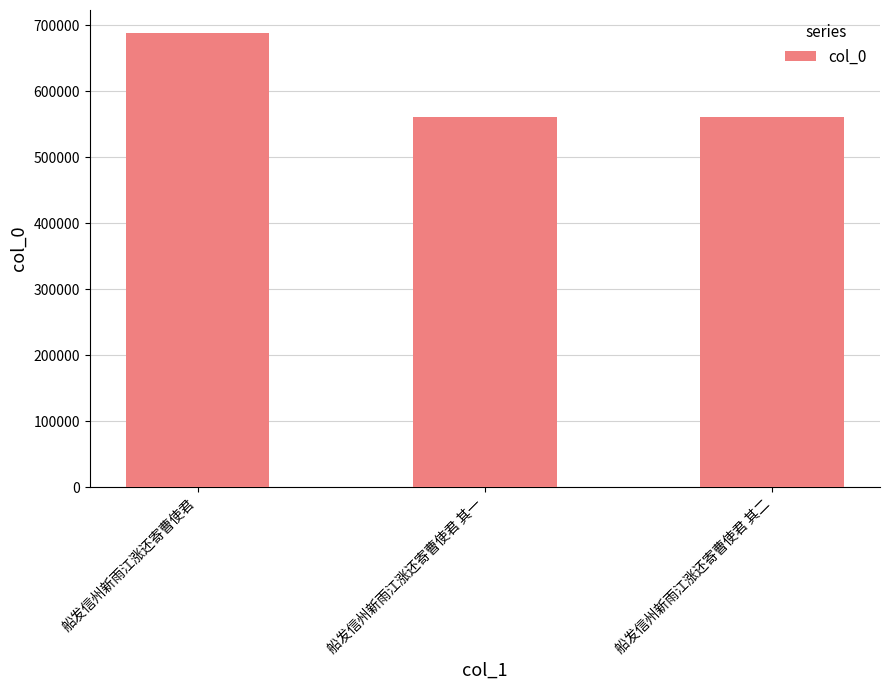

The chart shows a value of 560928 at 船发信州新雨江涨还寄曹使君 其一. True or false?

True